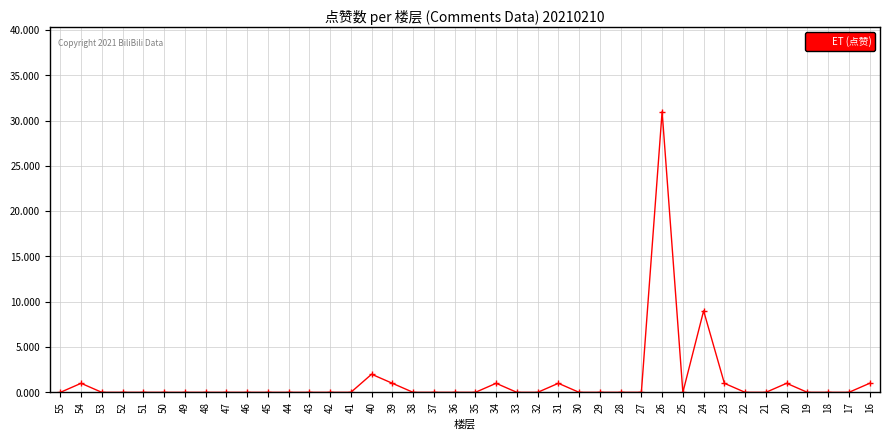

True or false: the data shows 1 at 20.

True